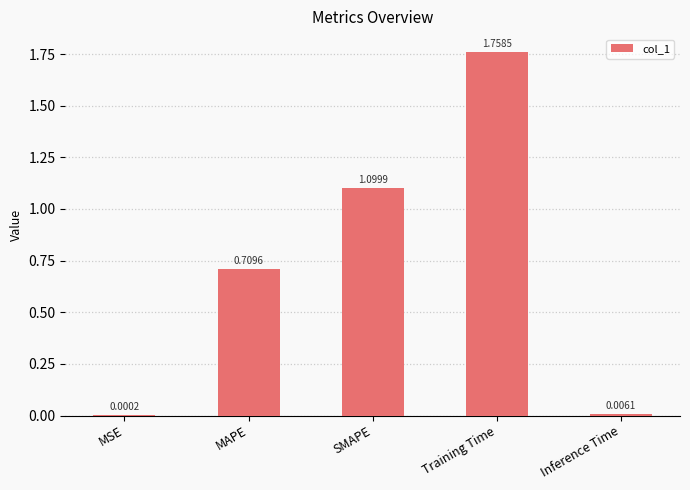

Does the chart contain stacked bars?

No